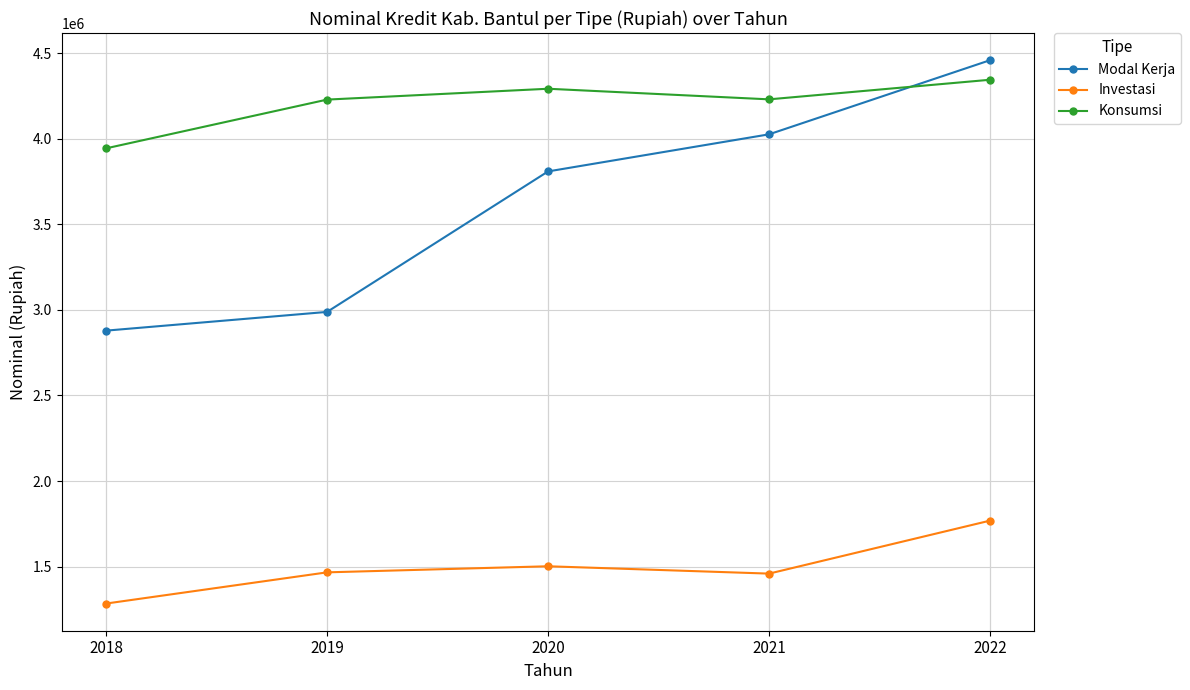

True or false: Investasi and Modal Kerja intersect in this chart.

False